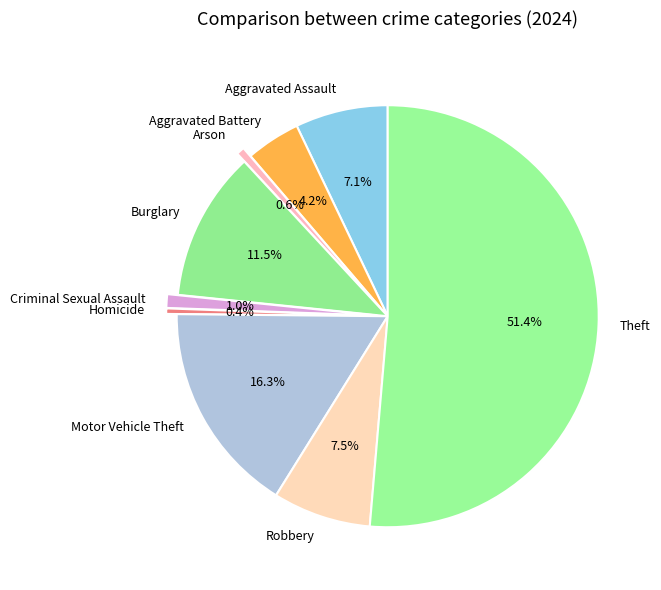

Approximately how many times larger is the value at Criminal Sexual Assault compared to Robbery?

0.1